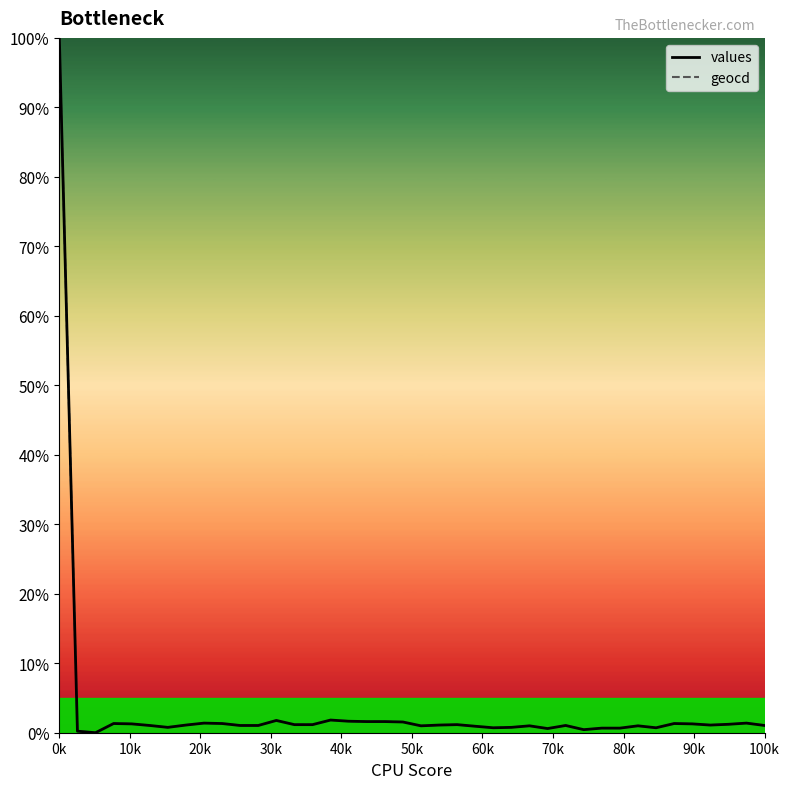

How many lines are shown in the chart?

2